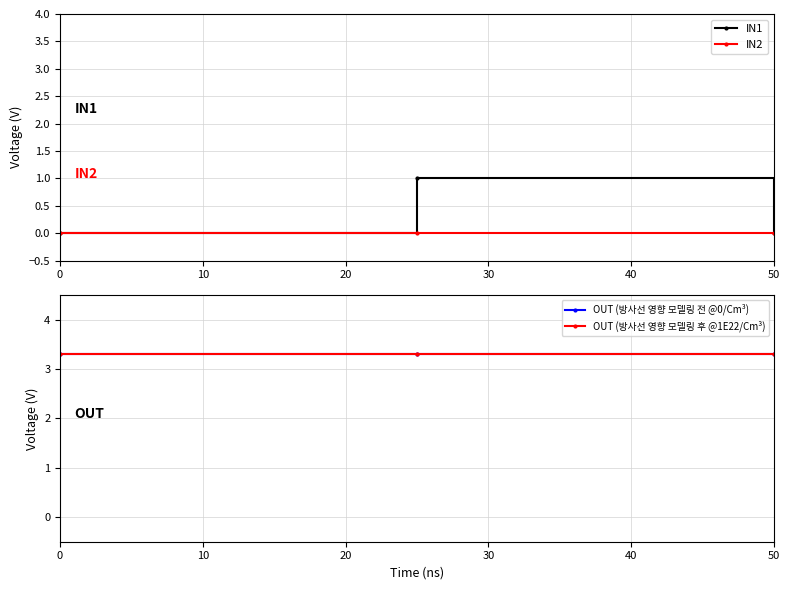

The value of IN2 at 0 is 0. True or false?

True